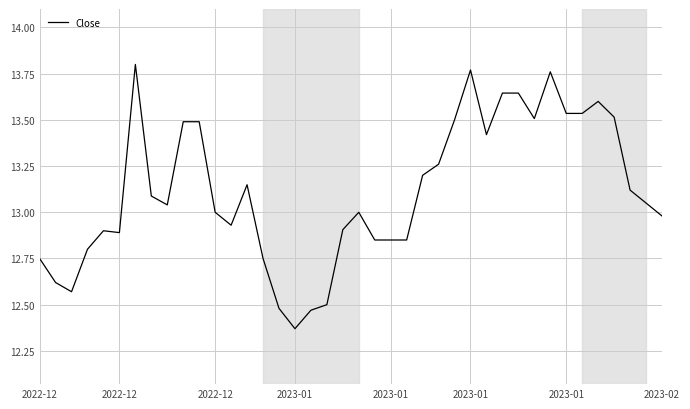

How many lines are shown in the chart?

1